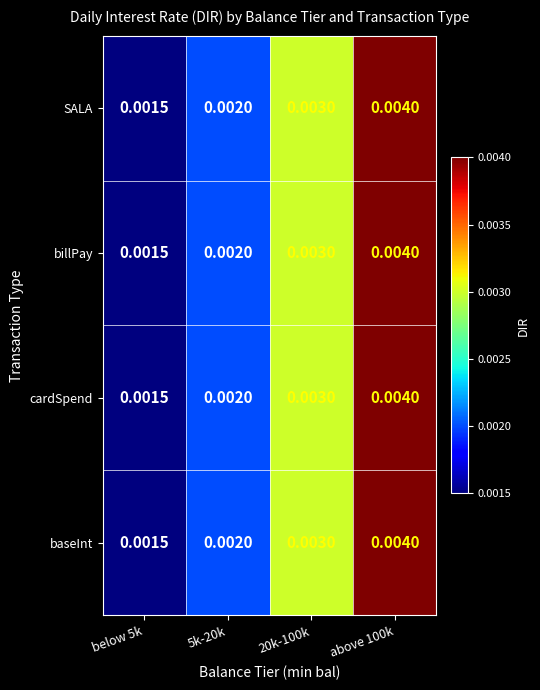

Is the value of SALA at below 5k greater than the value of billPay at 5k-20k?

No